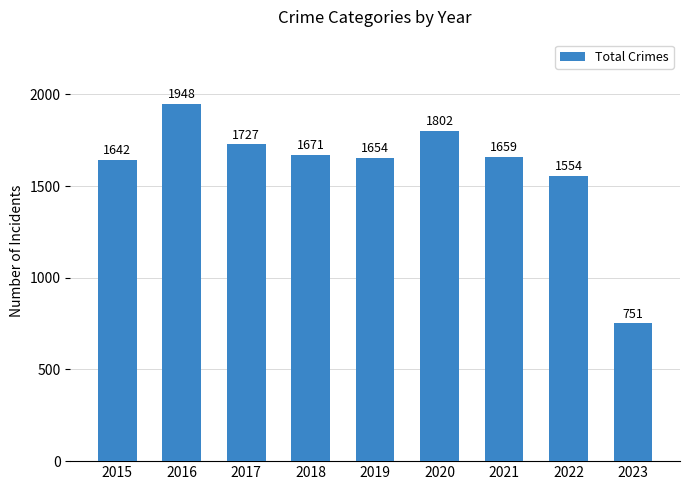

What is the value of the 3rd bar from the left?

1727